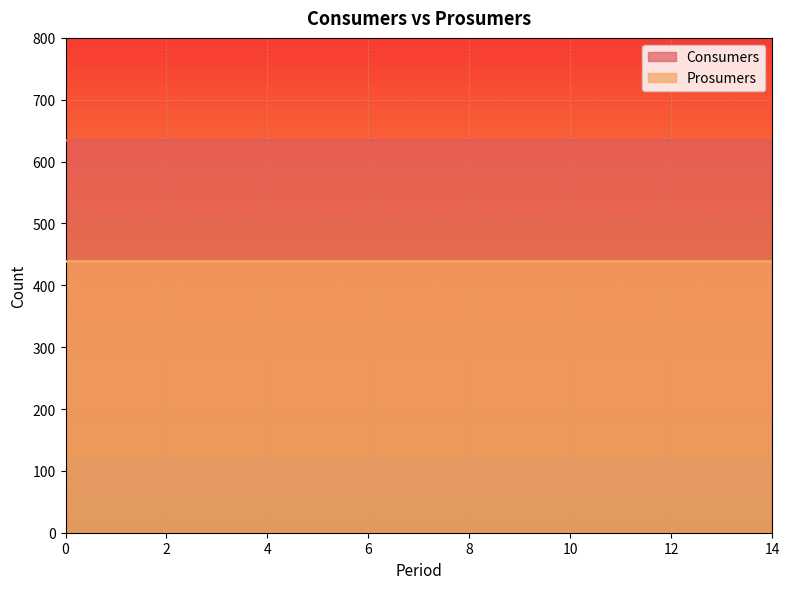

Between 12 and 4, which is larger?

12